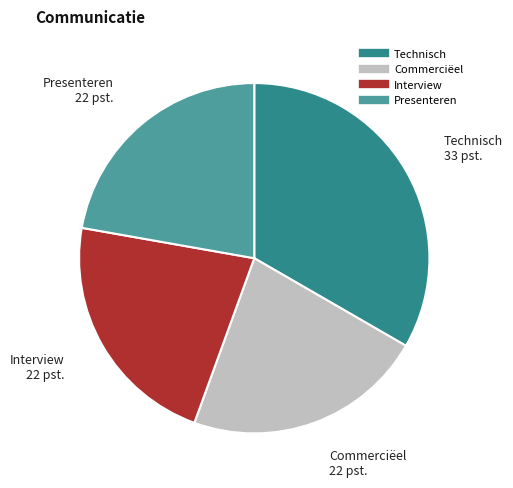

What is the largest slice in the pie chart?

Technisch